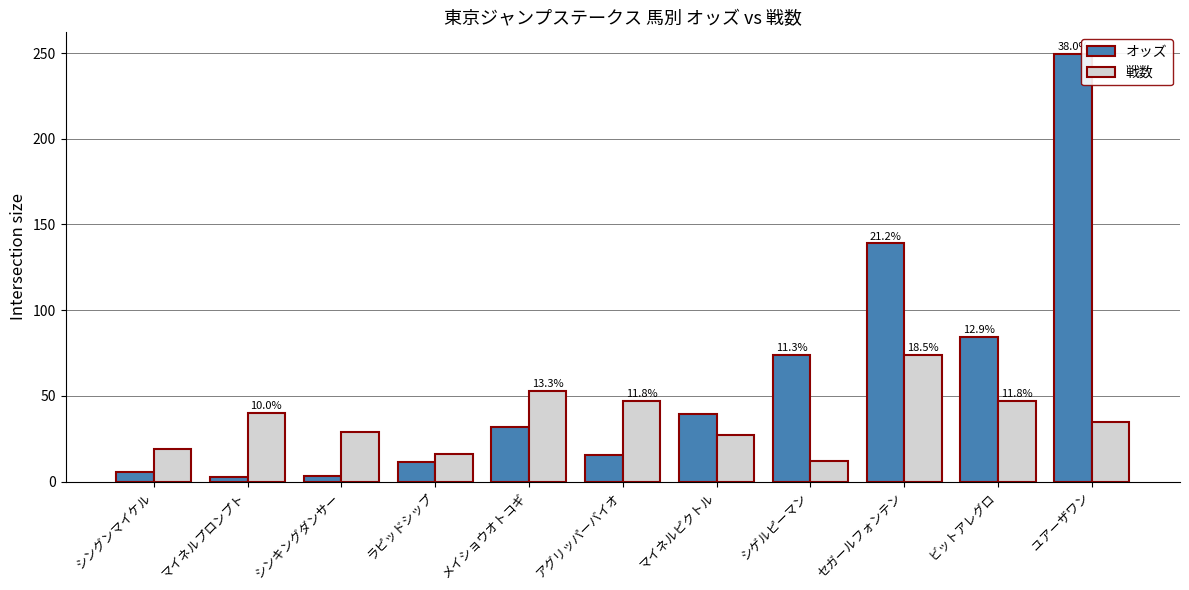

At which category is the sum across all series the highest?

ユアーザワン